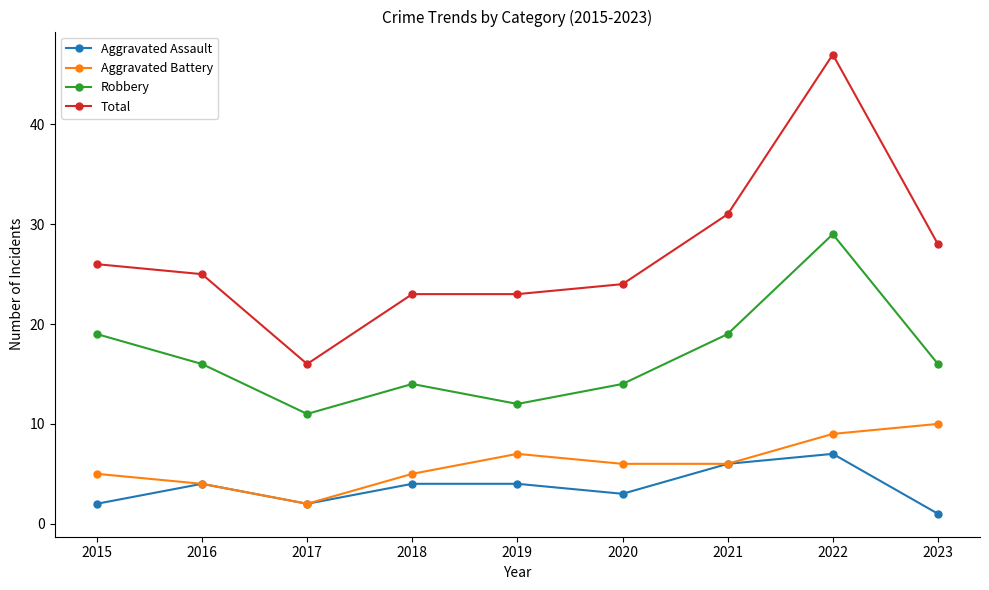

Between 2020 and 2022, which series saw the biggest shift?

Total